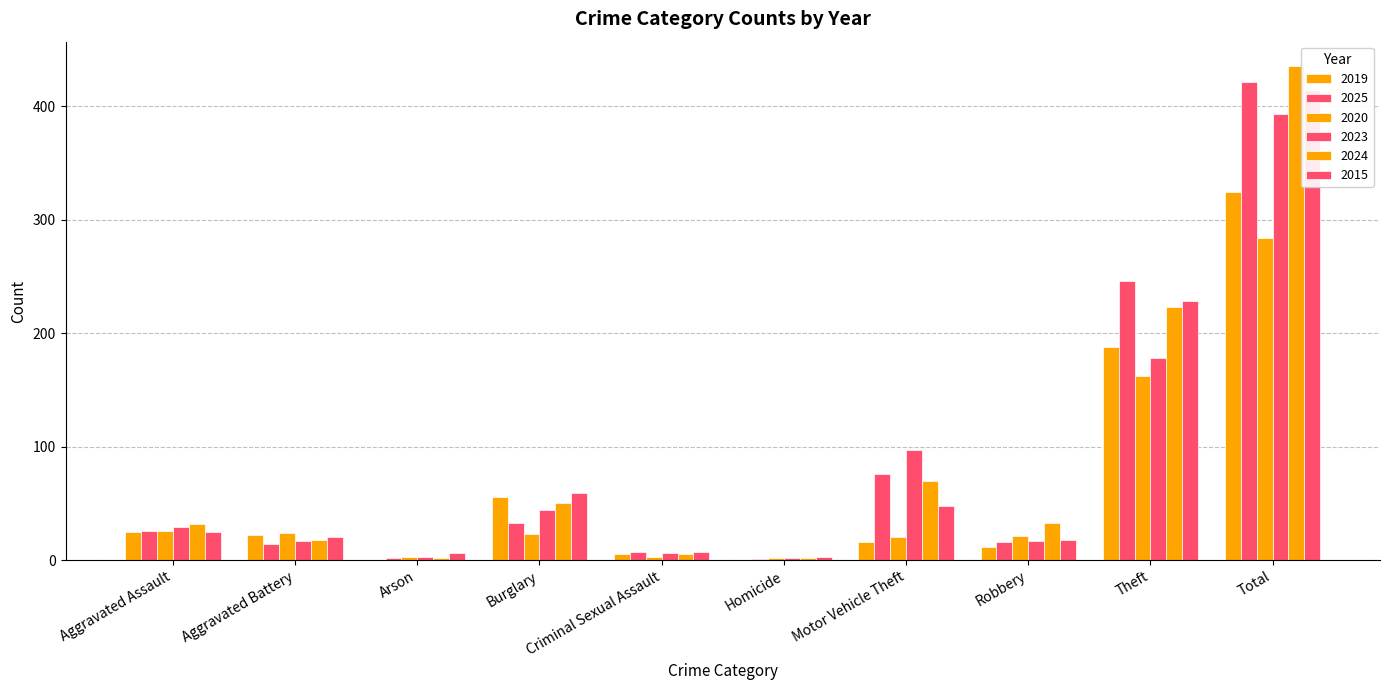

How many data points in 2025 are above 26?

4